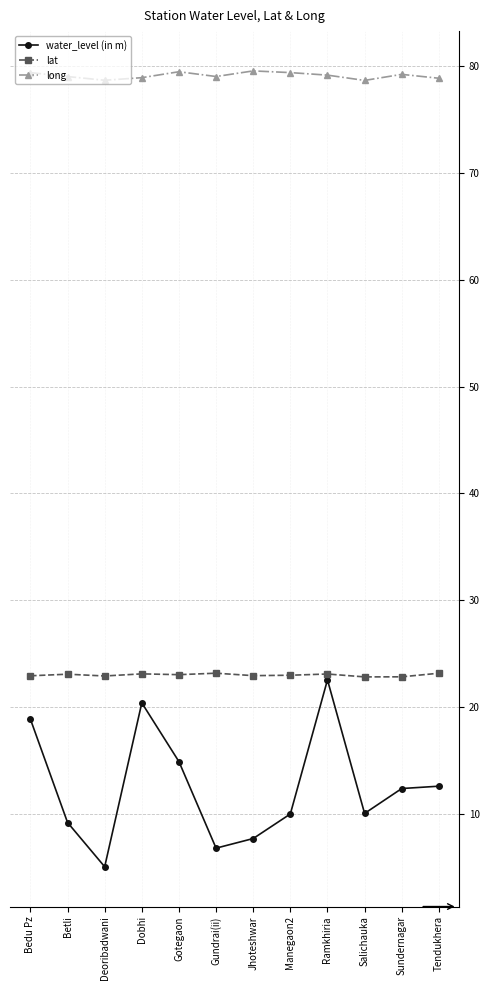

Which category has the lowest value across all series?

Deoribadwani